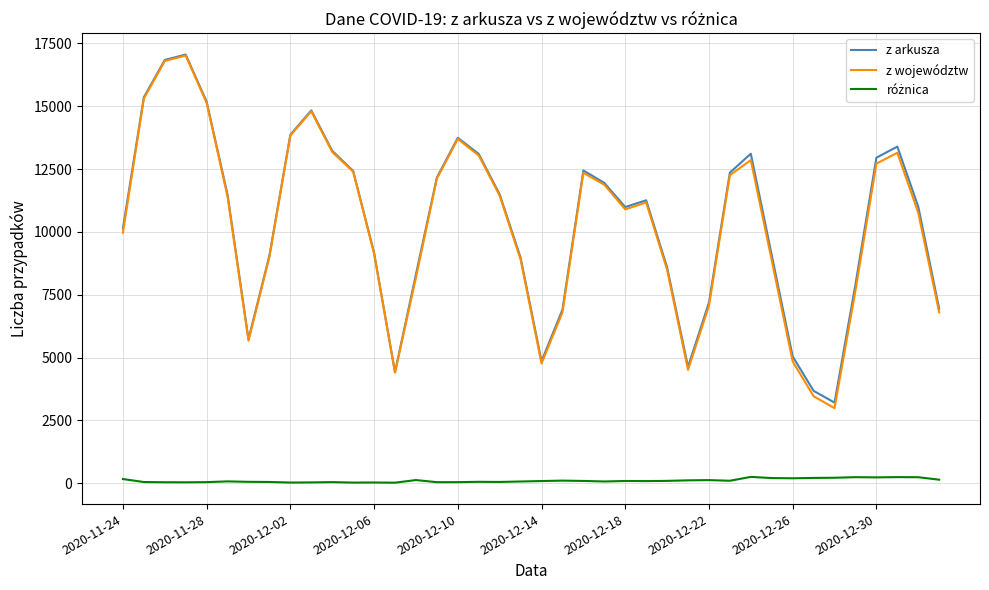

What is the difference between the second highest and minimum values in the z arkusza series?

13635